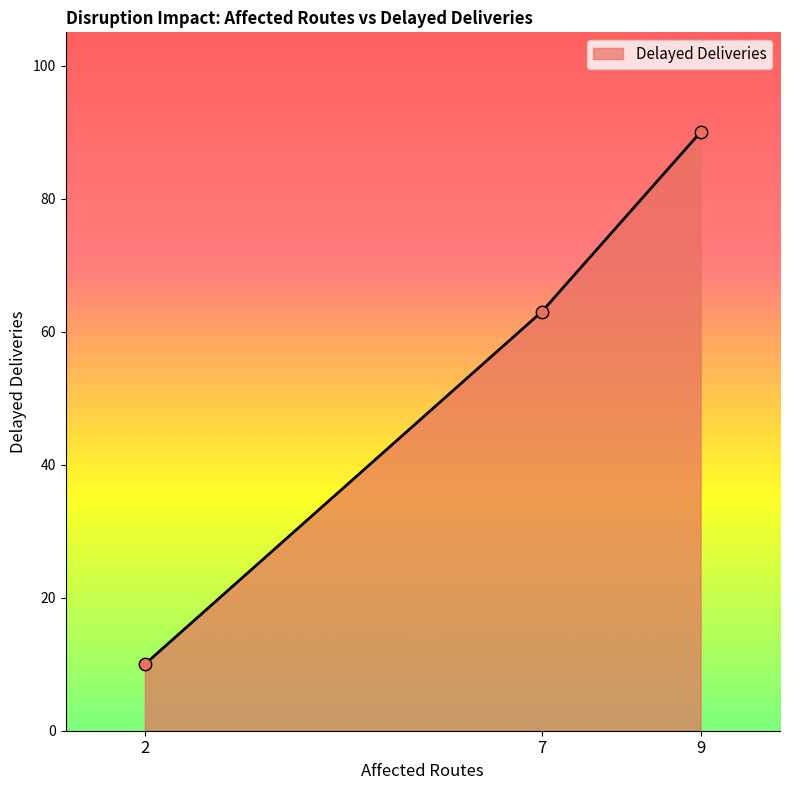

What is the ratio of the value at 9 to the value at 7?

1.4